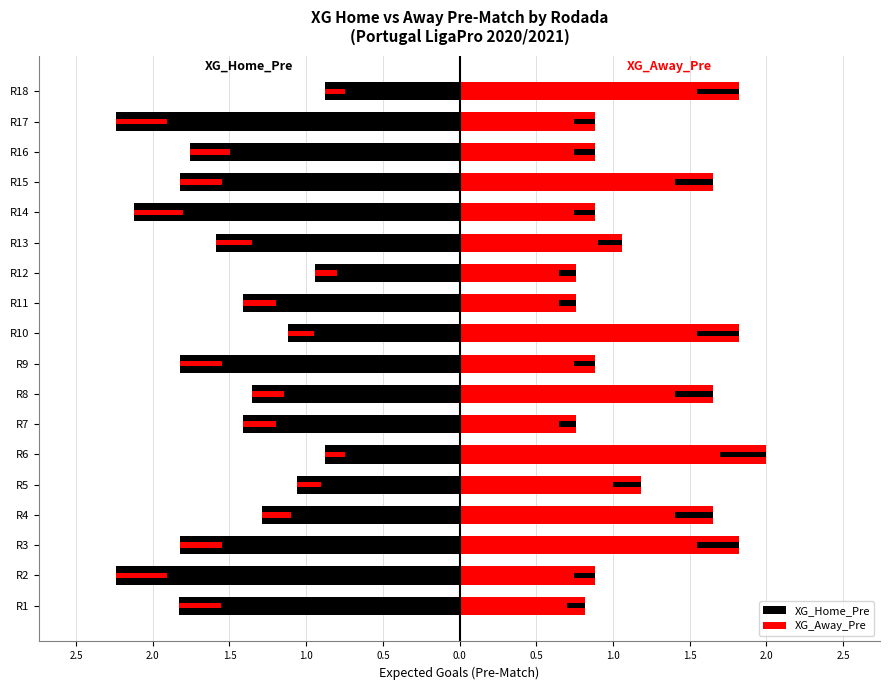

Are the bars grouped side by side (vs. stacked)?

Yes